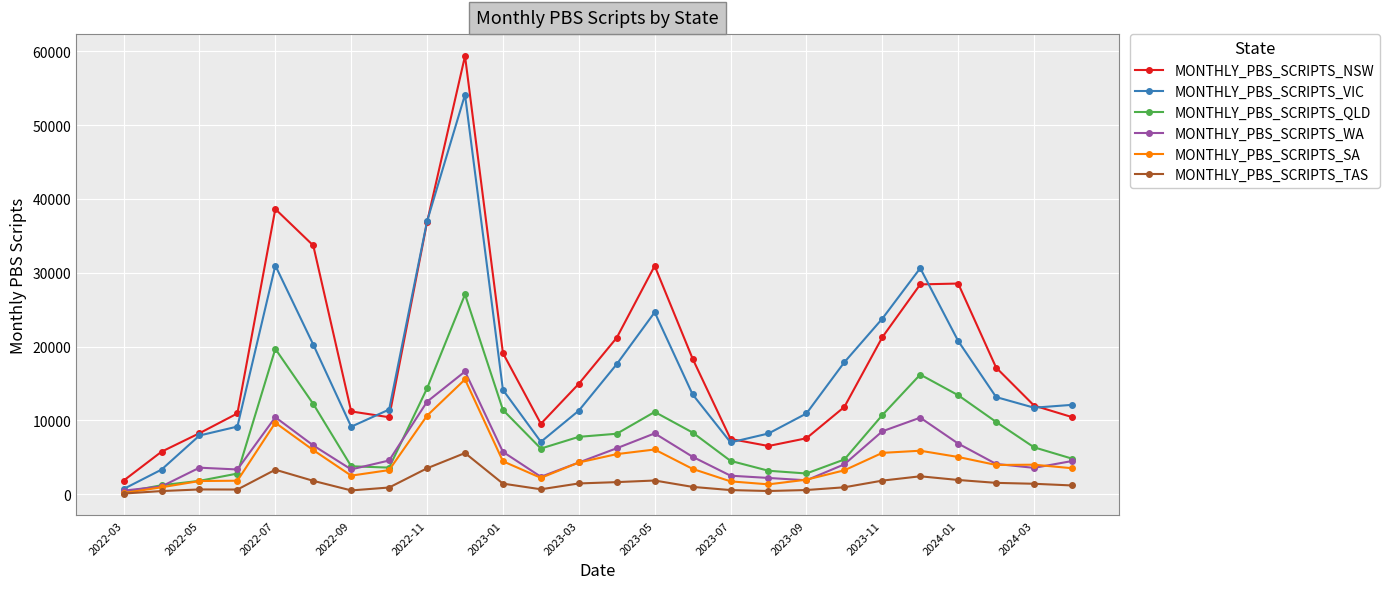

Which series has the widest spread of values?

MONTHLY_PBS_SCRIPTS_NSW